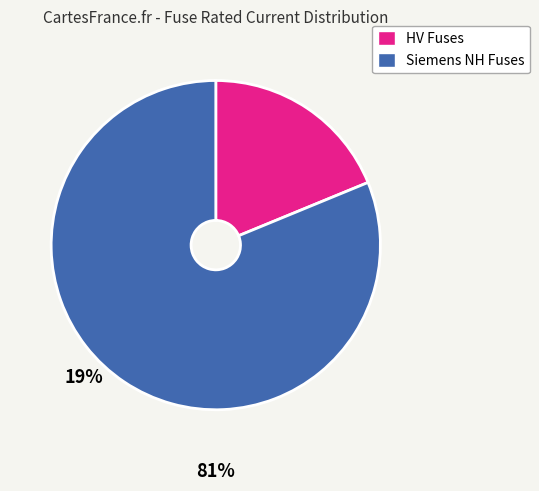

Count the number of slices in the pie.

2